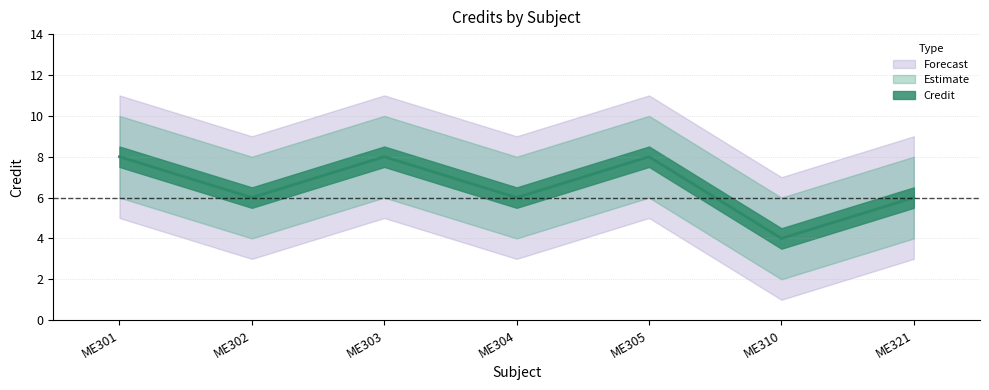

What is the value of the 6th point from the left?

4